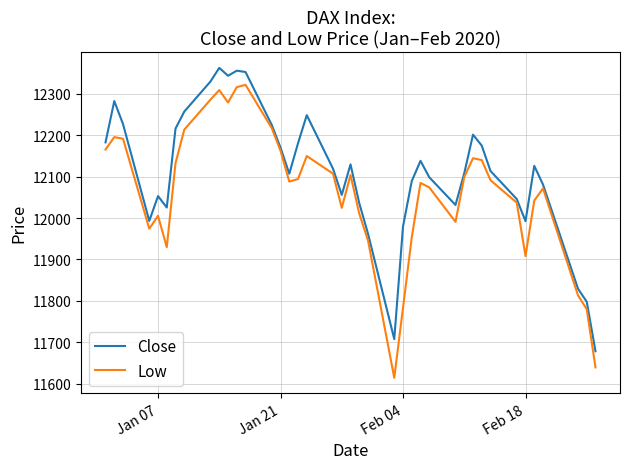

Which series has the largest total across all categories?

Close